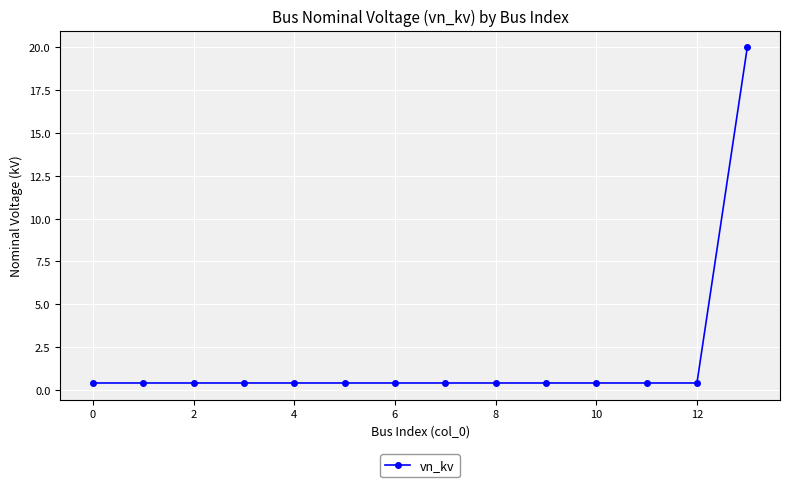

What is the average value?

1.8